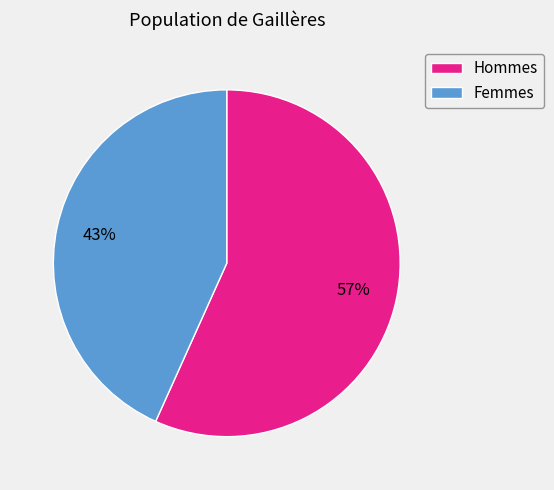

What is the majority slice?

Hommes